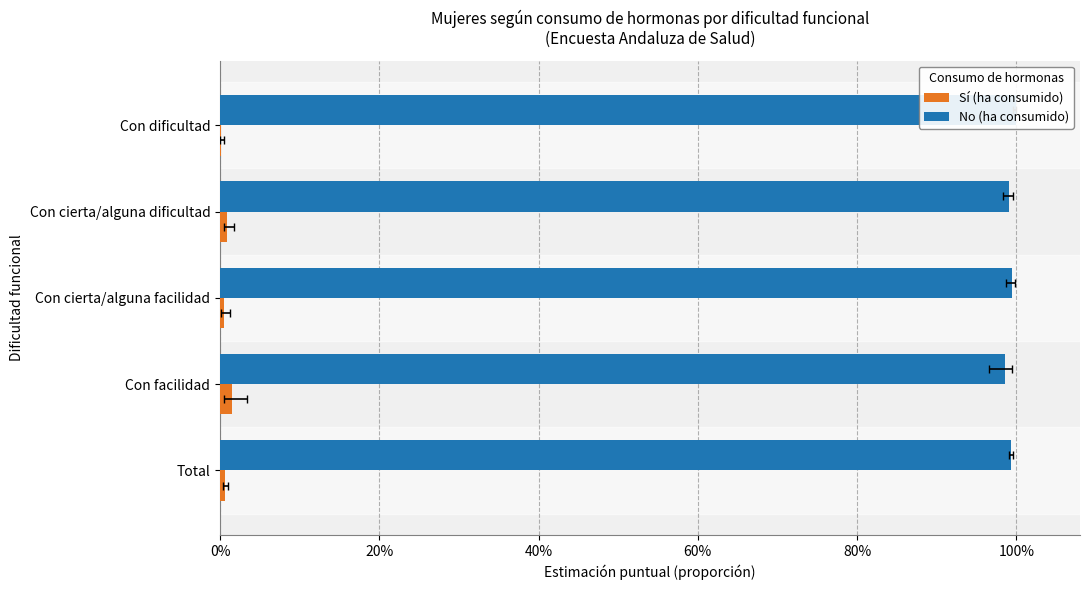

What is the value of the No (ha consumido) bar at the 3rd from the left?

1.0